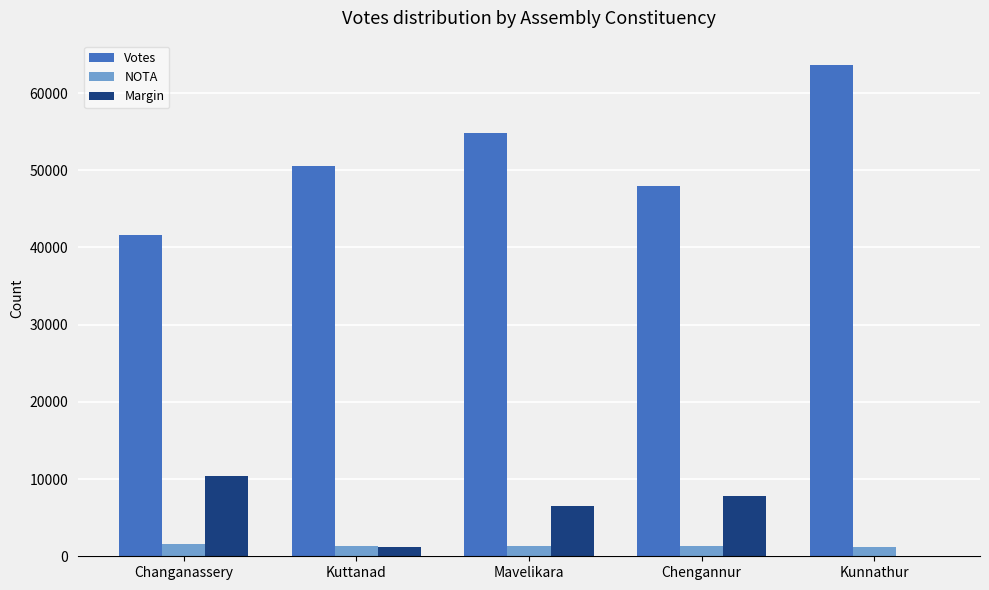

The value of Margin at Changanassery is 10396. True or false?

True